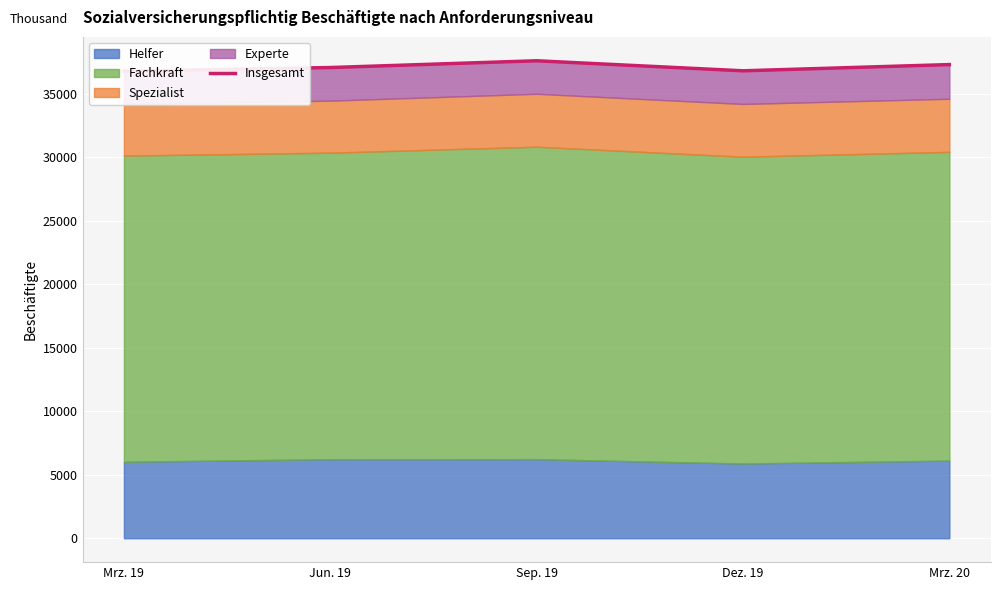

What is the ratio of the value at Mrz. 20 to the value at Jun. 19?

1.0